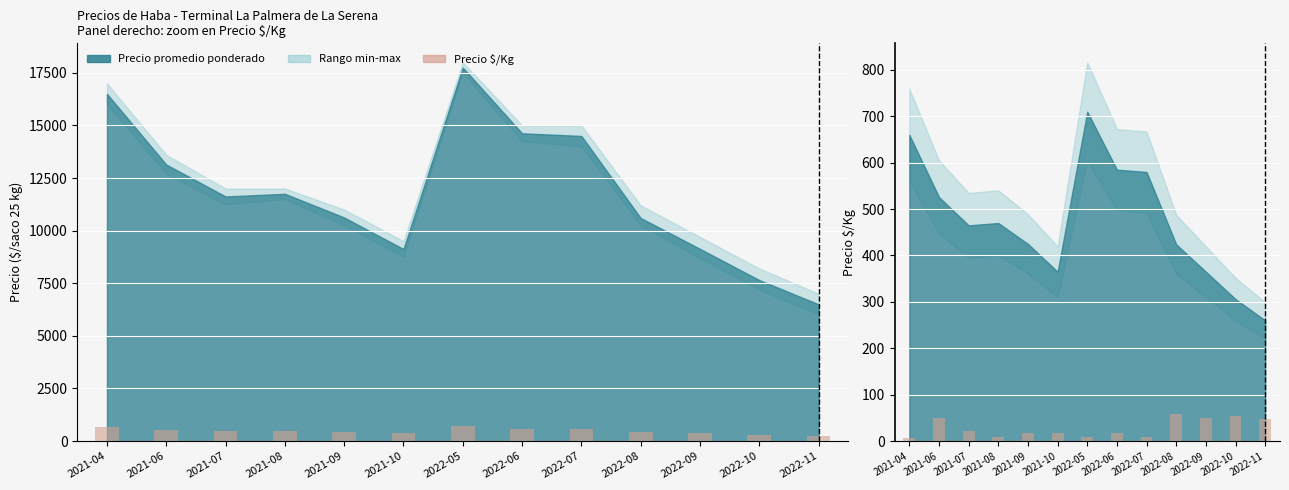

Reading left to right, transcribe all the data shown in this chart.

2021-04=6.0	2021-06=48.8	2021-07=21.2	2021-08=8.0	2021-09=18.0	2021-10=18.0	2022-05=9.6	2022-06=18.0	2022-07=8.0	2022-08=58.0	2022-09=49.6	2022-10=53.6	2022-11=48.0